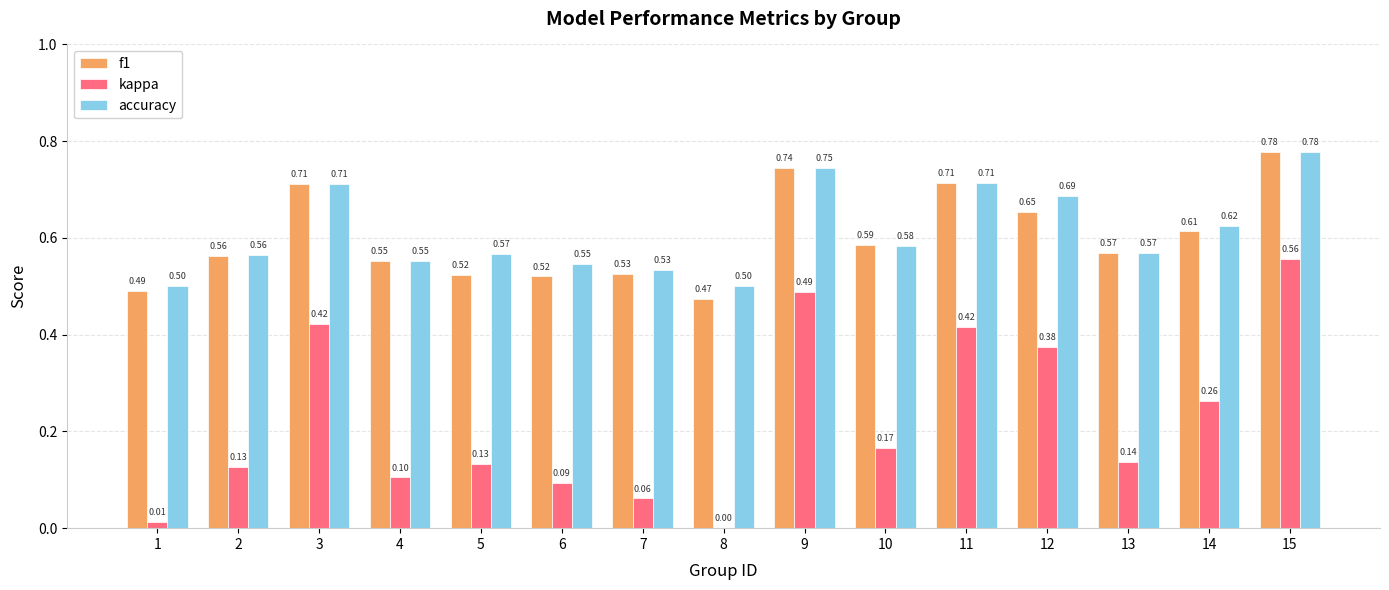

At which category is the sum across all series the highest?

15